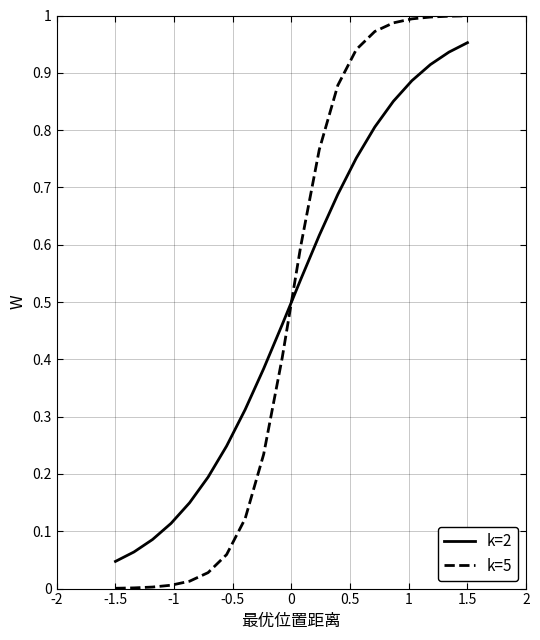

True or false: k=2 and k=5 cross at least once.

True